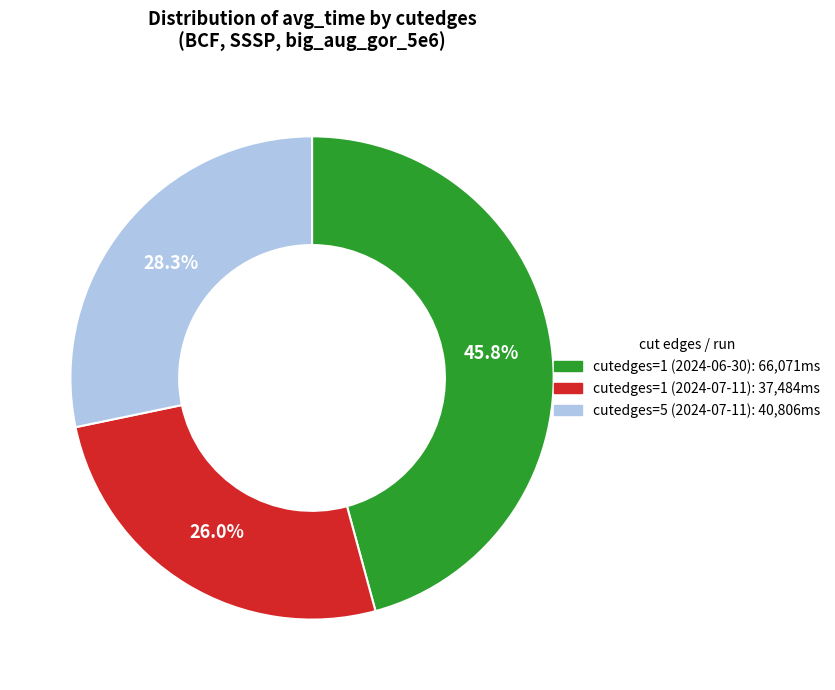

Is there a majority slice in this chart?

No